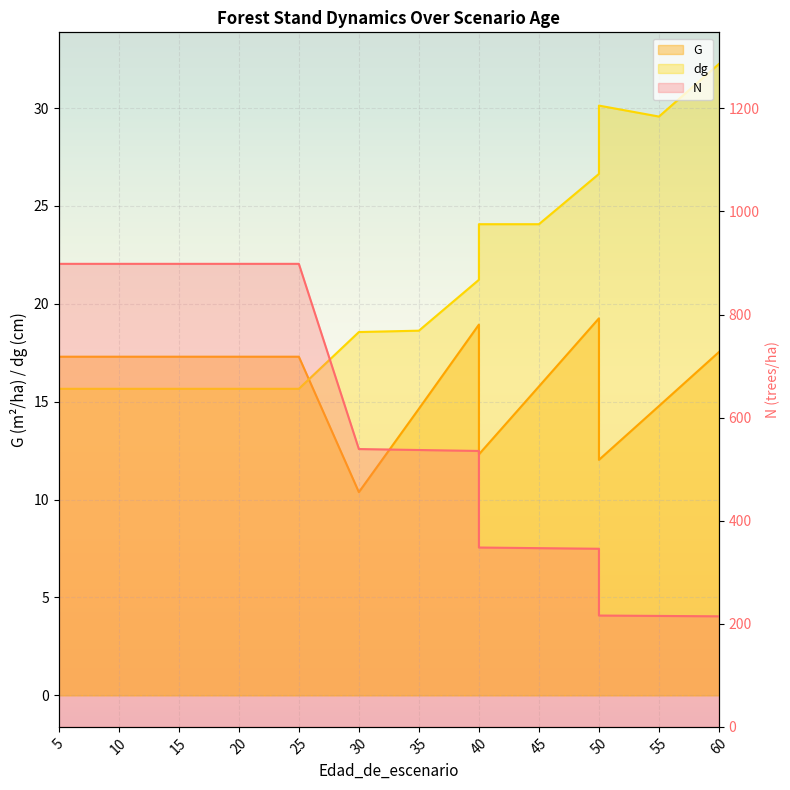

At which label does dg reach its peak?

60